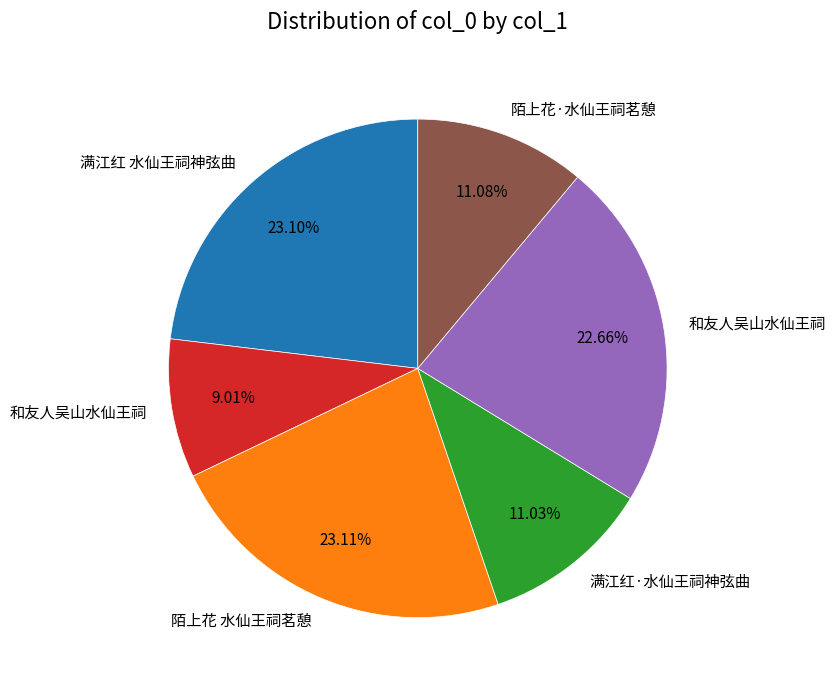

Does any single category account for the majority?

No